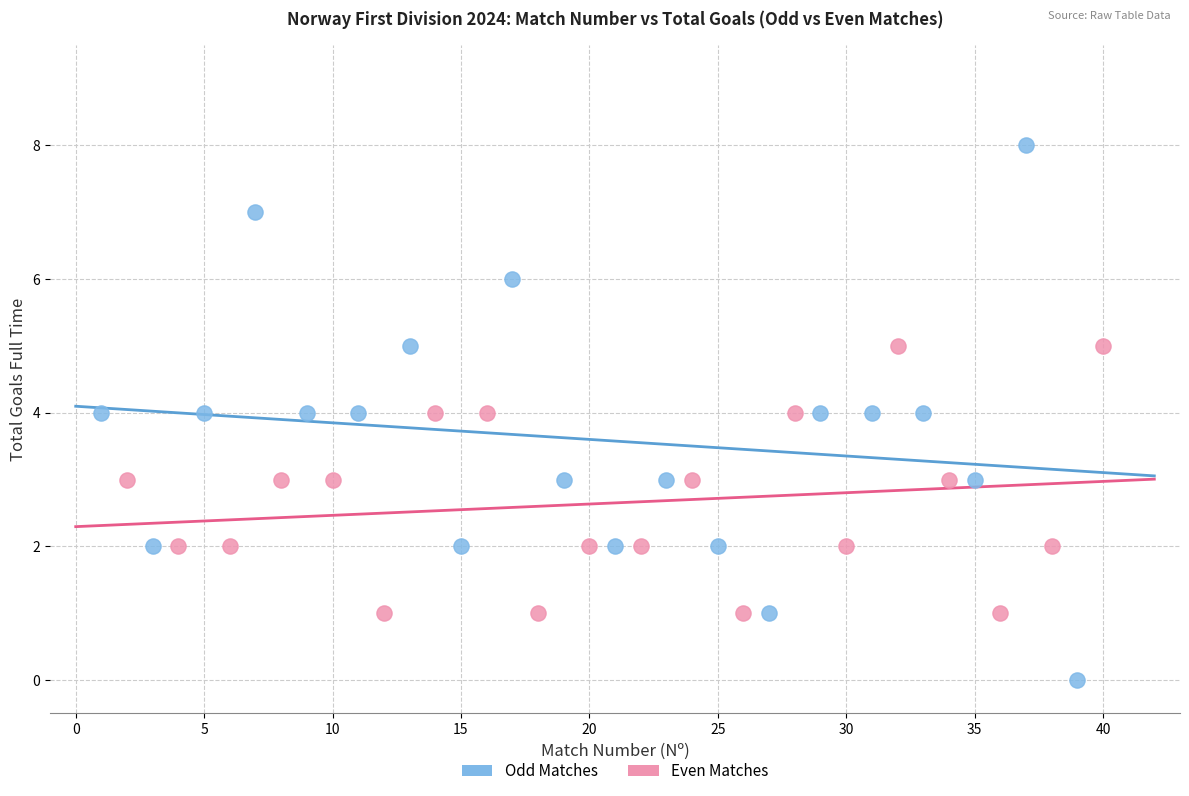

Which series reaches the minimum Y coordinate?

Odd Matches